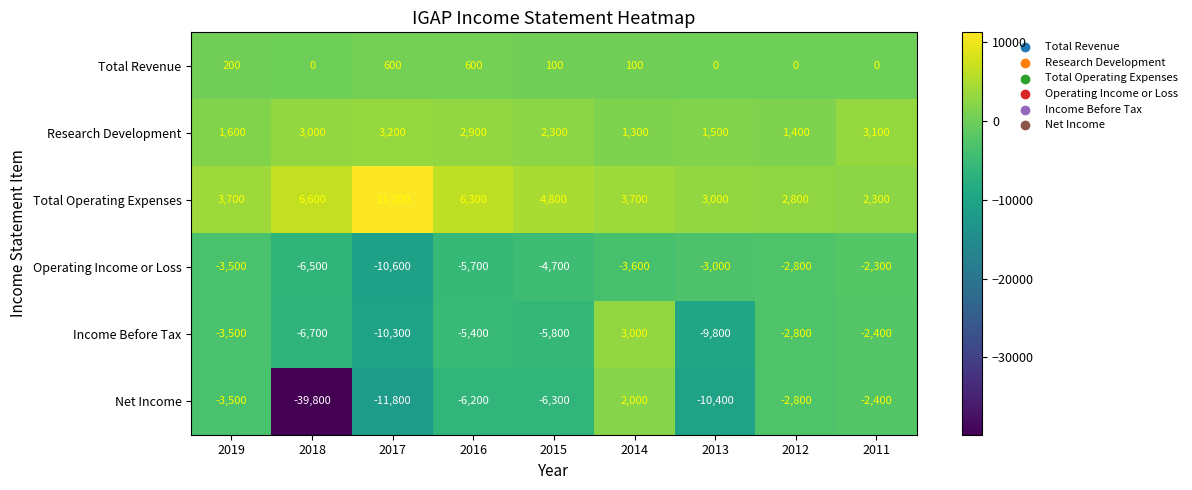

Where is Net Income nearest to the value -18900?

2017